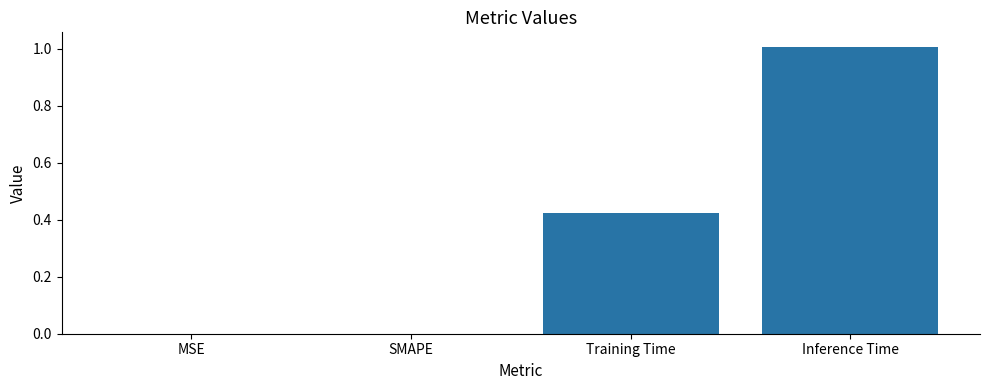

The value at Inference Time is 1.0. True or false?

True